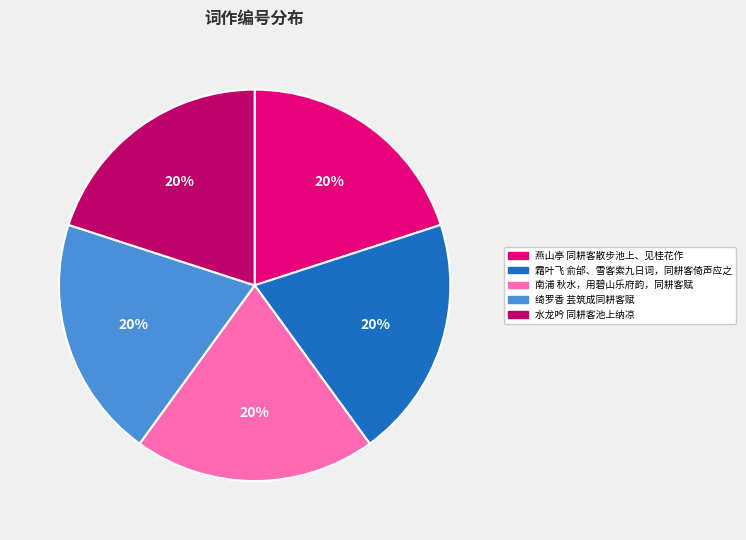

What percentage is the 水龙吟 同耕客池上纳凉 slice, to the nearest percent?

20%